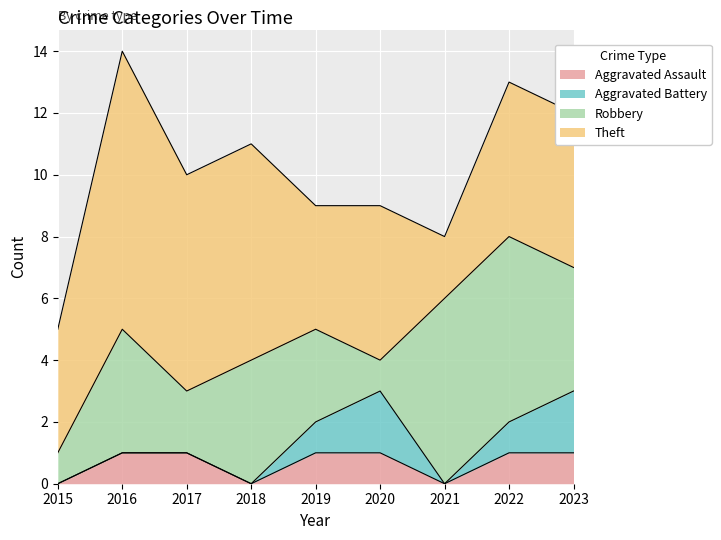

At which label is Robbery closest to 3?

2019